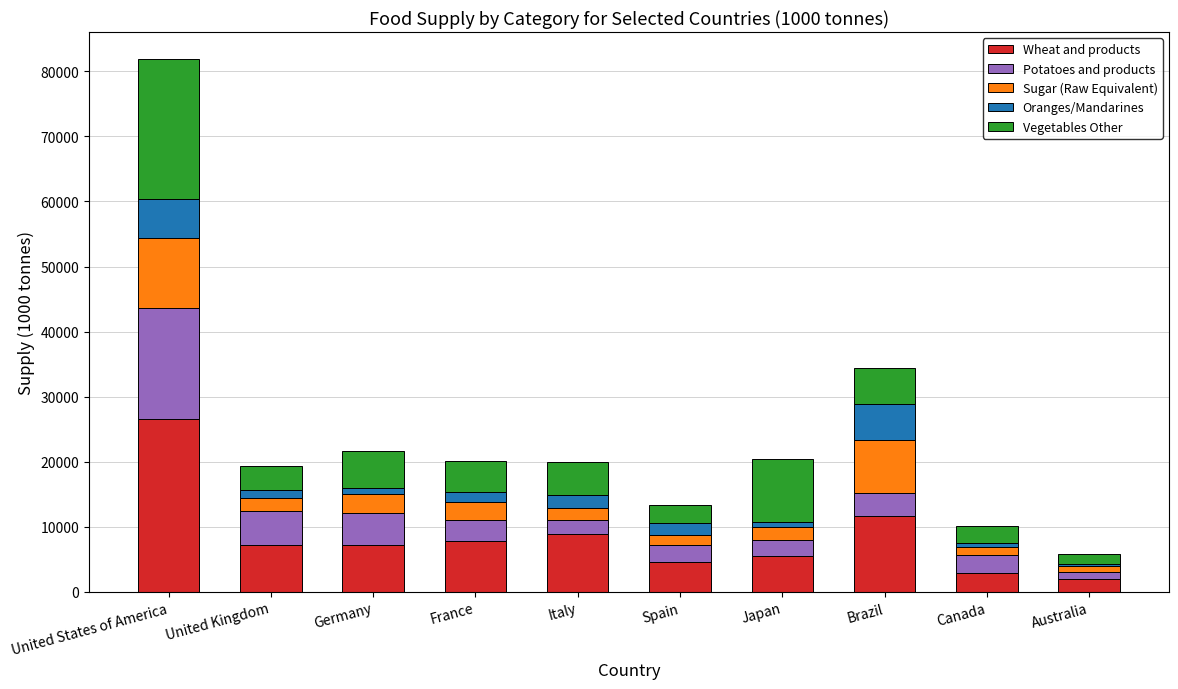

Where is Wheat and products nearest to the value 14200?

Brazil